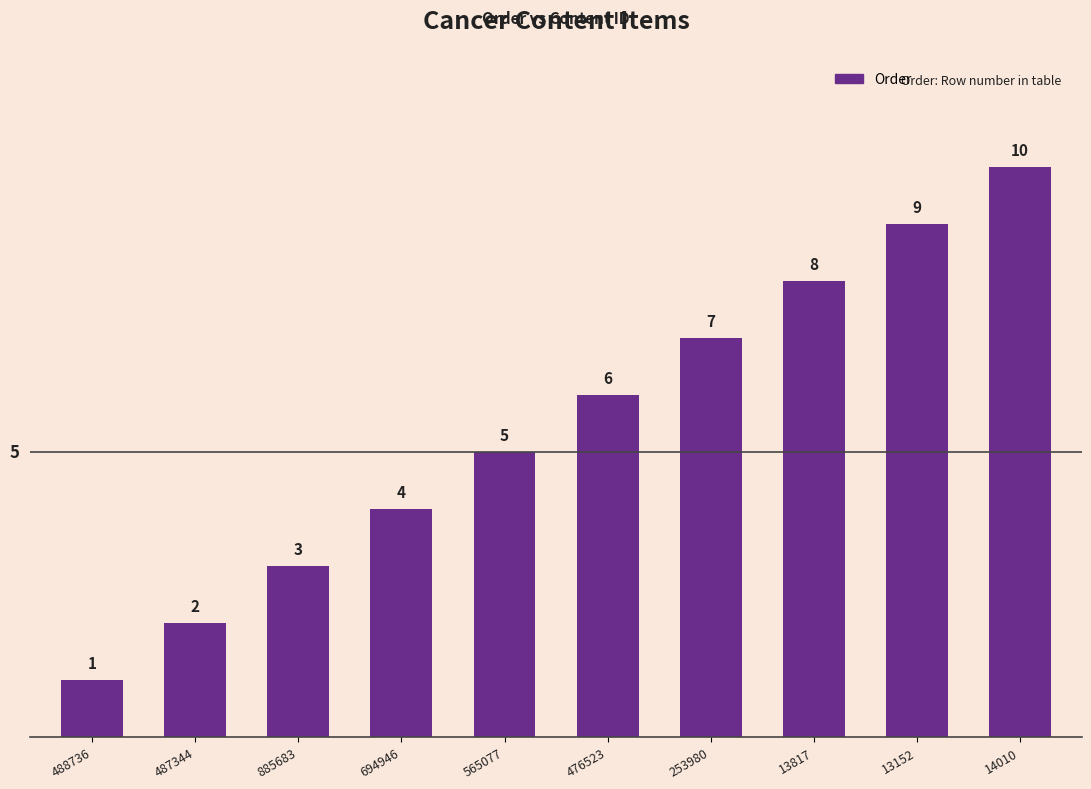

What is the value of the 2nd bar from the left?

2